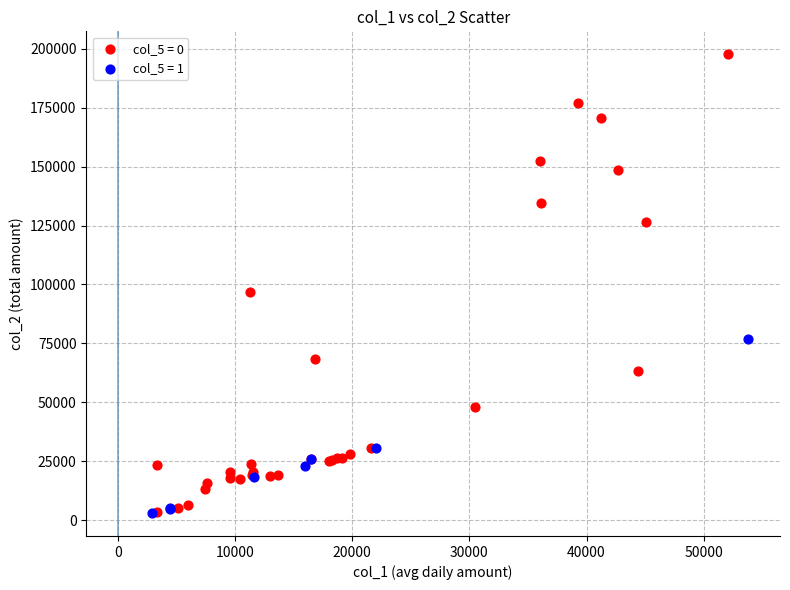

Which series contains the highest Y value?

col_5 = 0